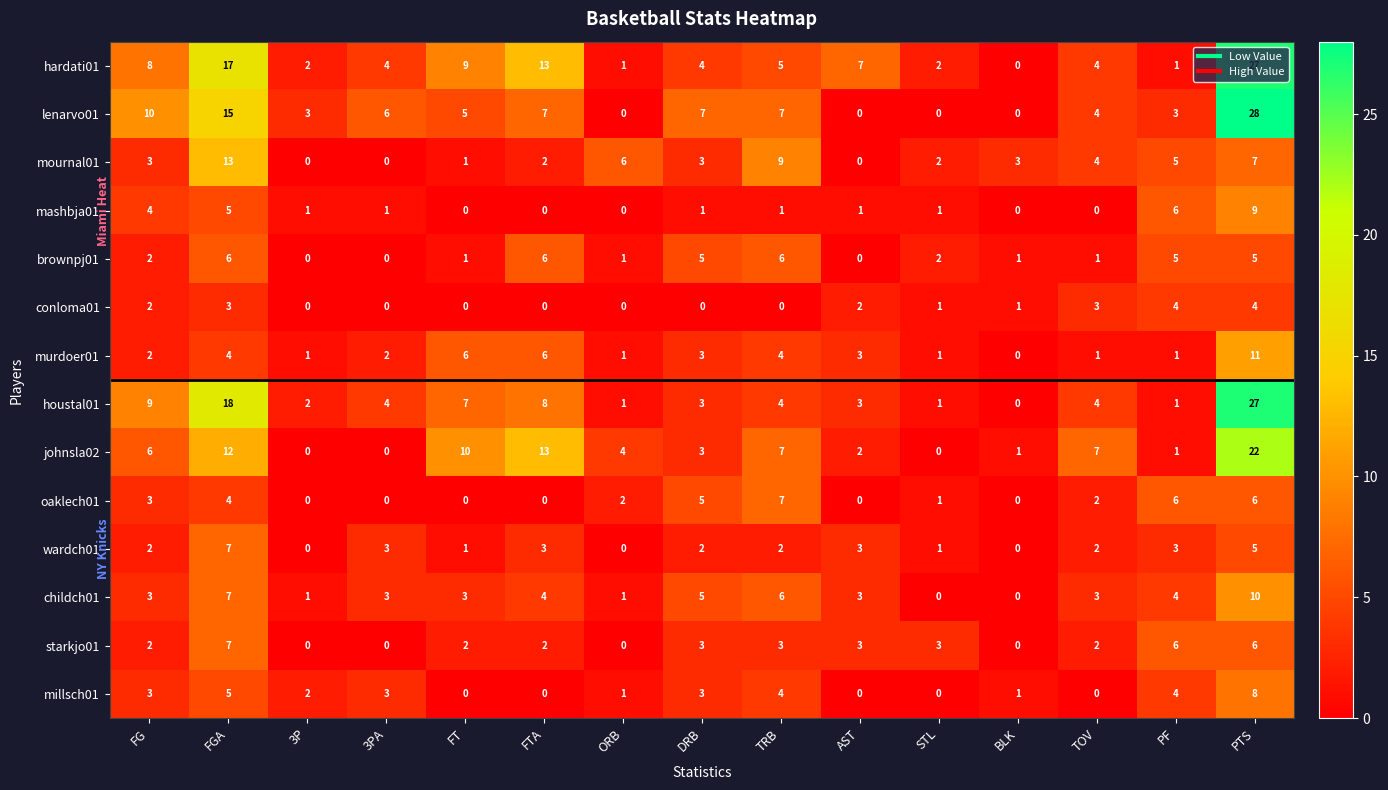

What is the difference between the highest and lowest values at AST?

7